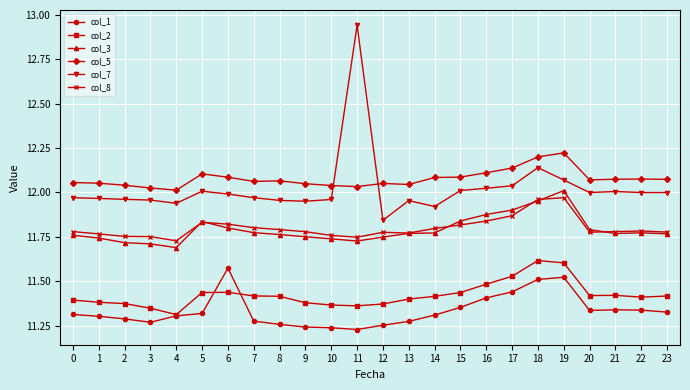

What is the difference between the highest and lowest values at 6?

0.6